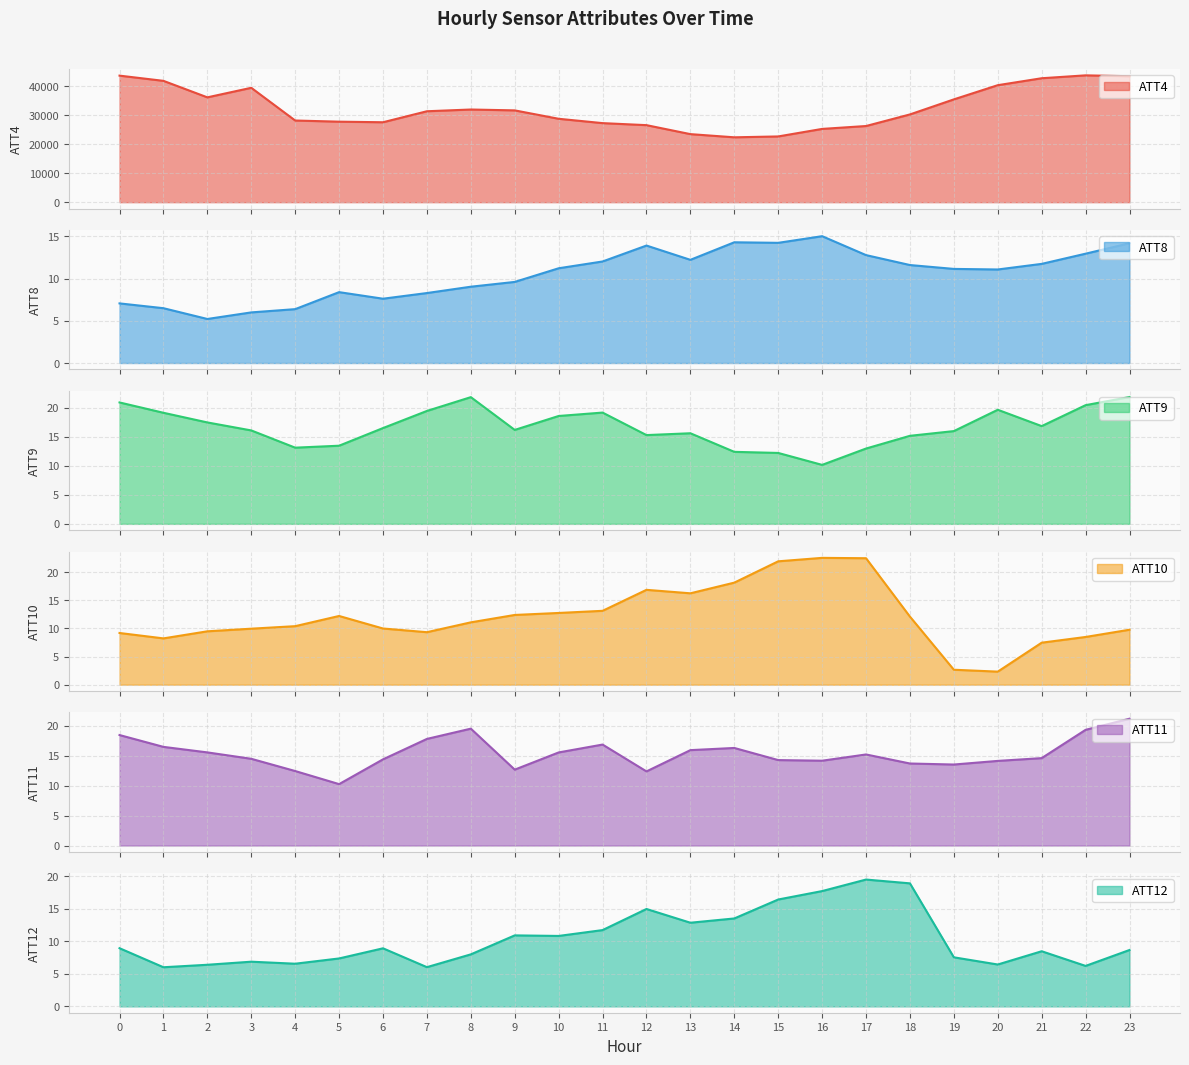

What is the minimum value shown in the chart?

2.3